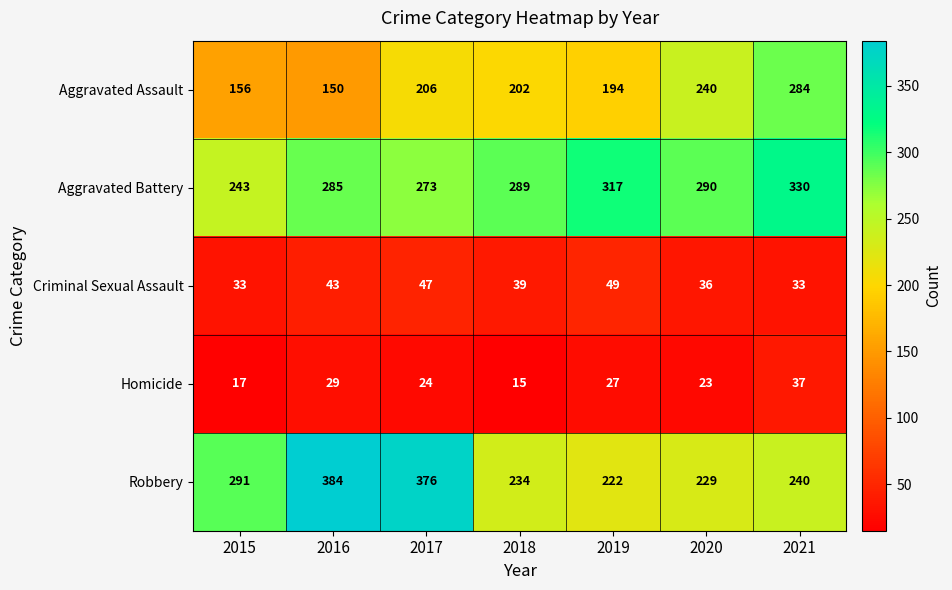

What is the total value across all series at 2018?

779